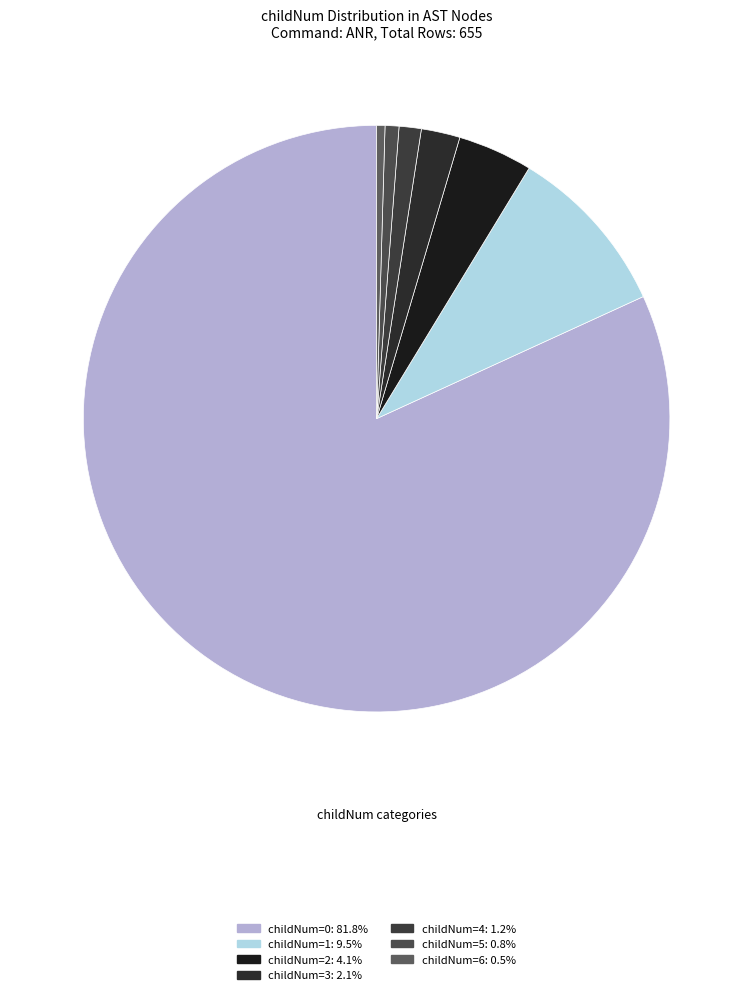

Rank the categories by value from lowest to highest.

6, 5, 4, 3, 2, 1, 0